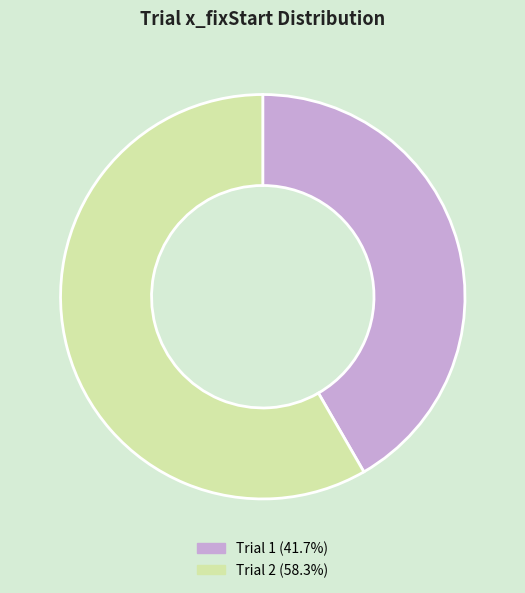

Does Trial 1 (41.7%) account for over 50% of the chart?

No